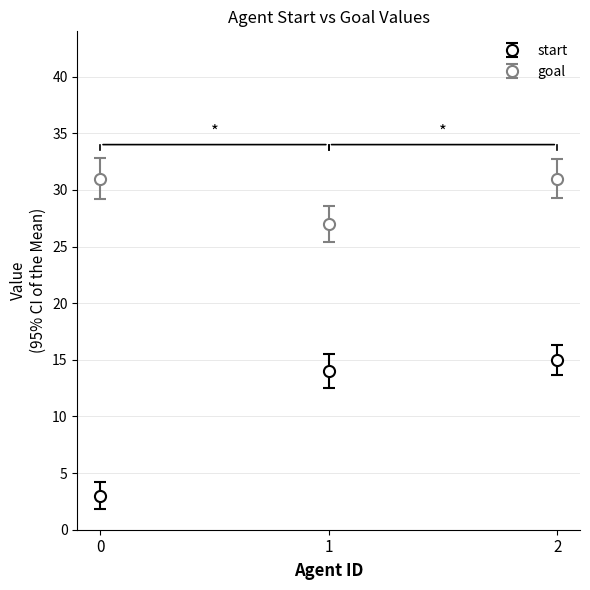

Is it true that goal equals 31 at 2?

True